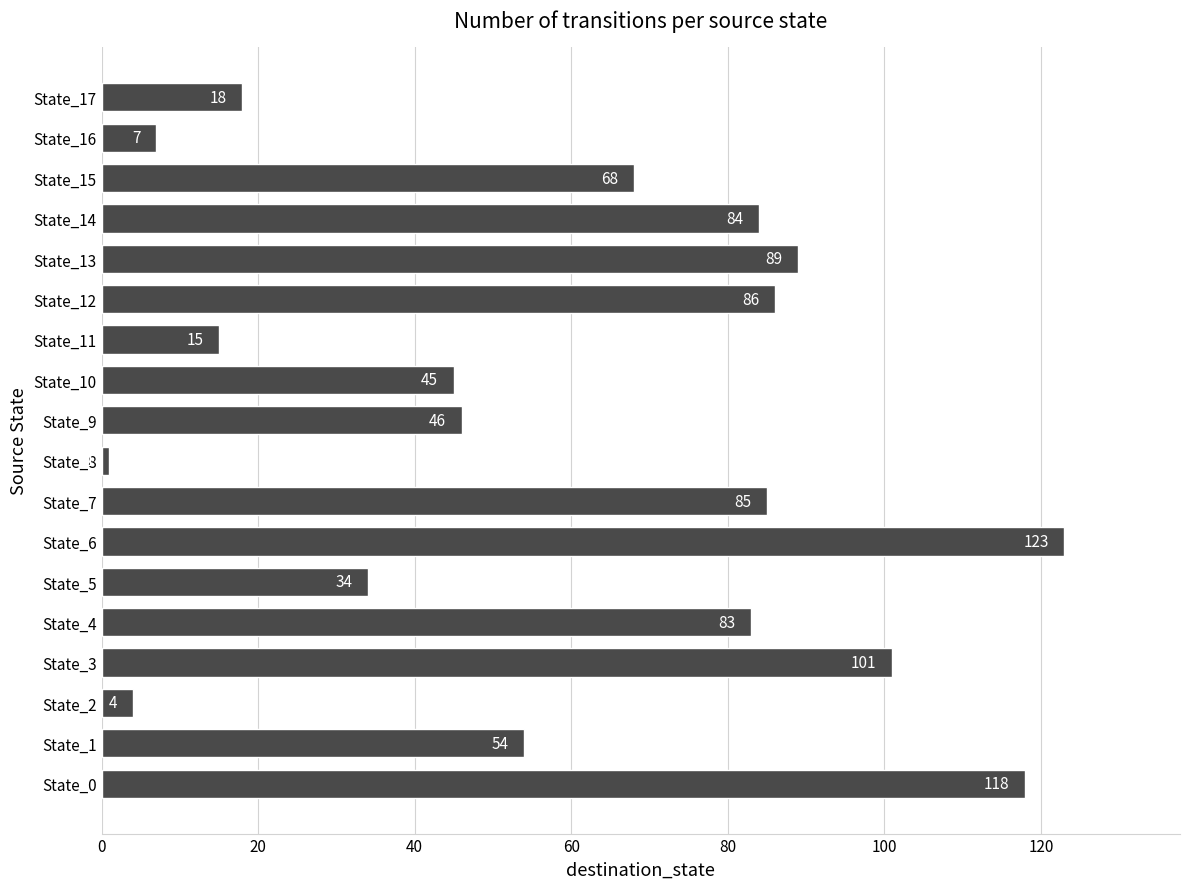

List the labels in order of value, smallest first.

State_8, State_2, State_16, State_11, State_17, State_5, State_10, State_9, State_1, State_15, State_4, State_14, State_7, State_12, State_13, State_3, State_0, State_6